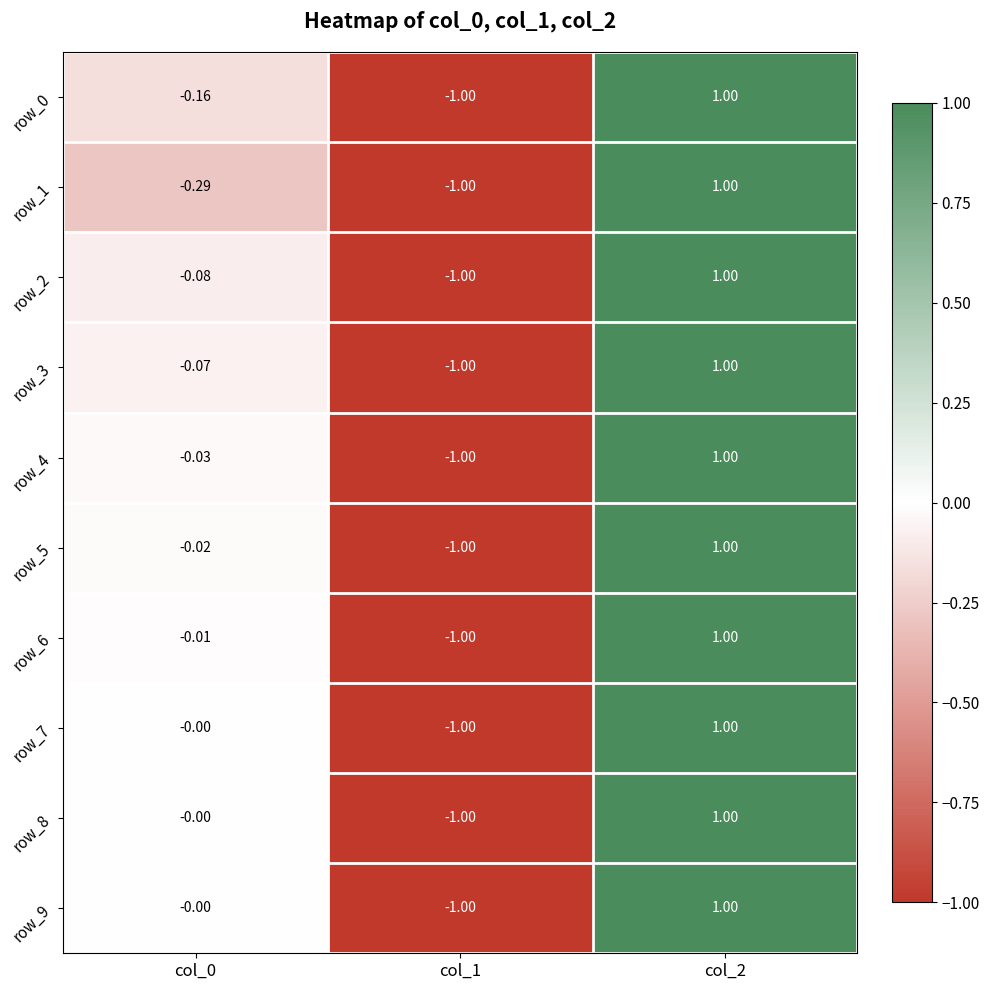

At which label does row_2 first exceed 0?

col_2